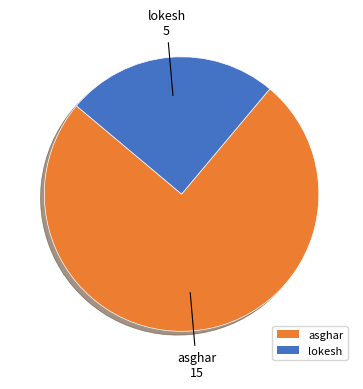

Do lokesh and asghar together represent more than half of the pie?

Yes